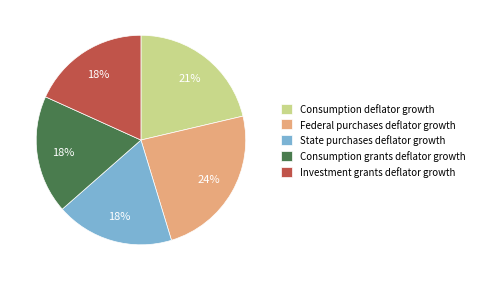

Does Investment grants deflator growth represent more than half of the total?

No